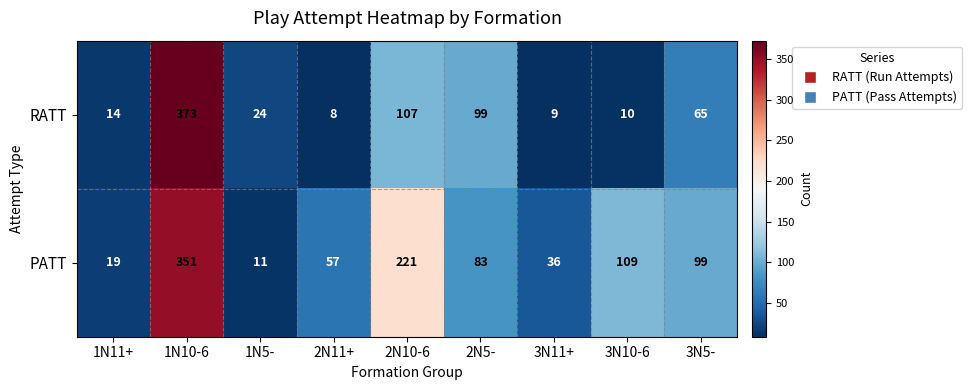

Count the number of data series in this chart.

2